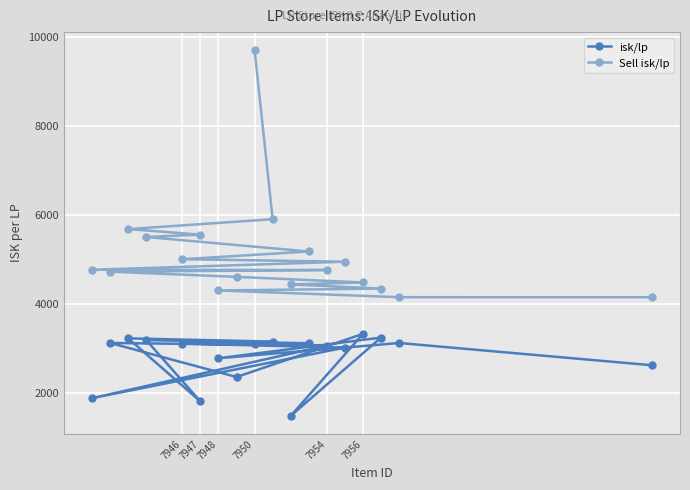

True or false: Sell isk/lp and isk/lp intersect in this chart.

False